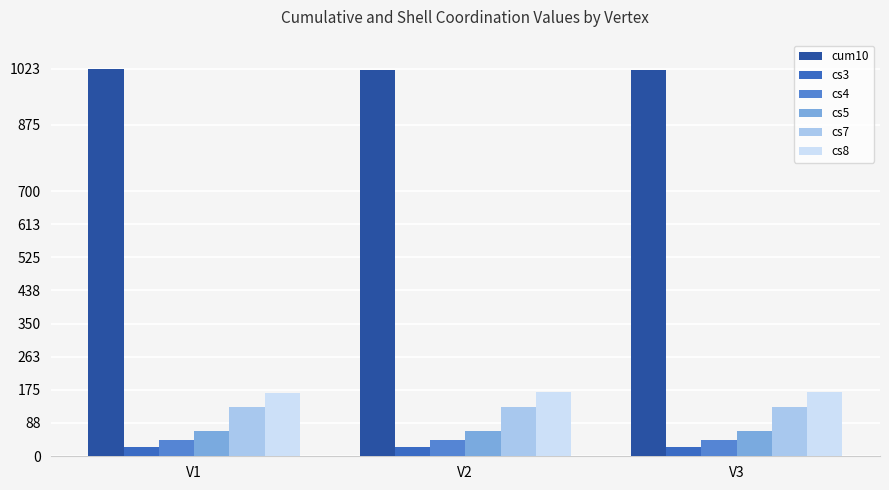

What is the difference between the second highest and minimum values in the cs3 series?

1